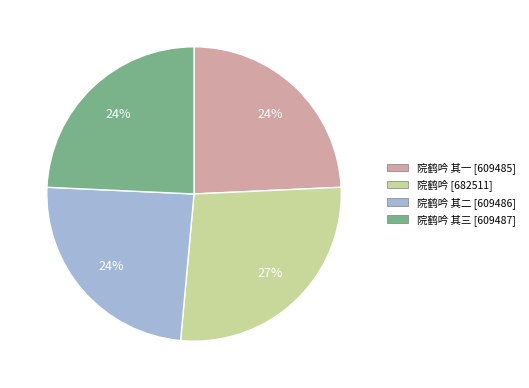

True or false: 院鹤吟 其一 [609485] accounts for 32% of the total.

False